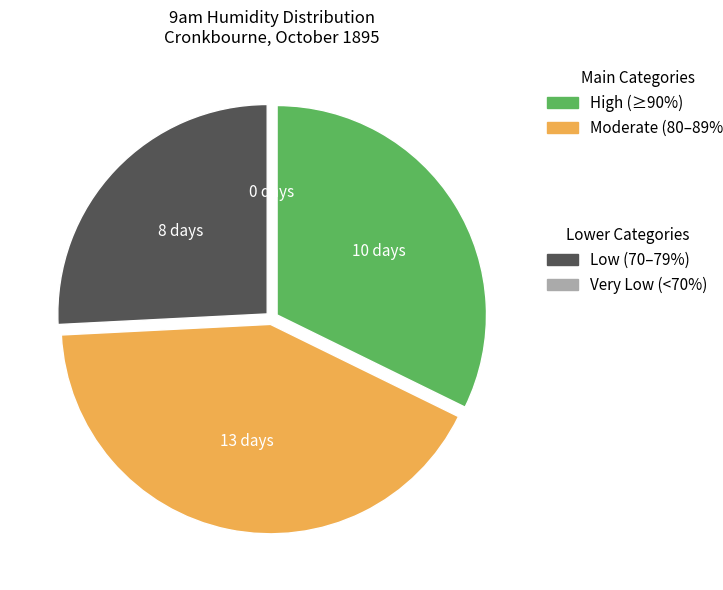

Does any single category account for the majority?

No